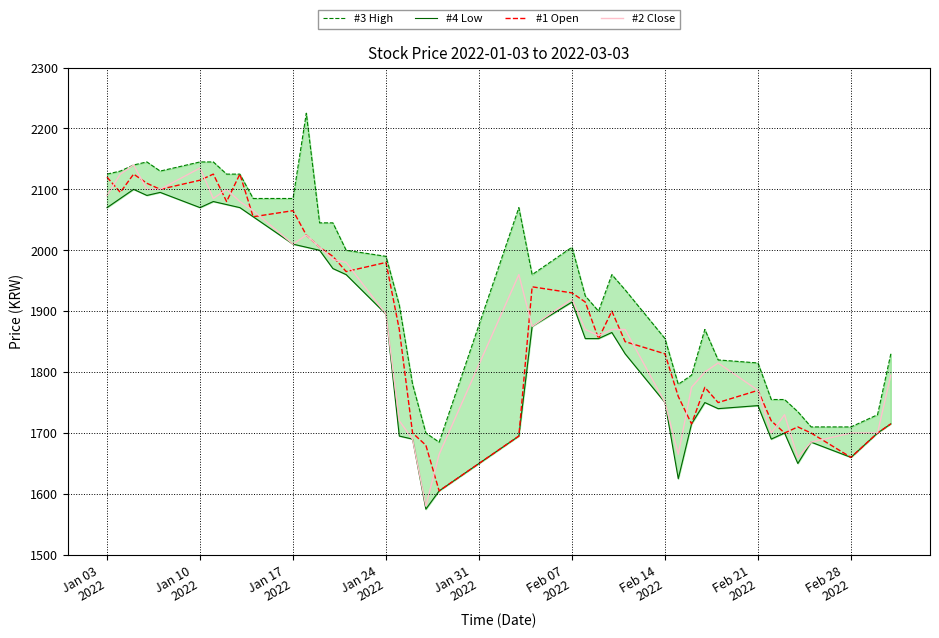

What is the lowest value of the #2 Close series?

1580